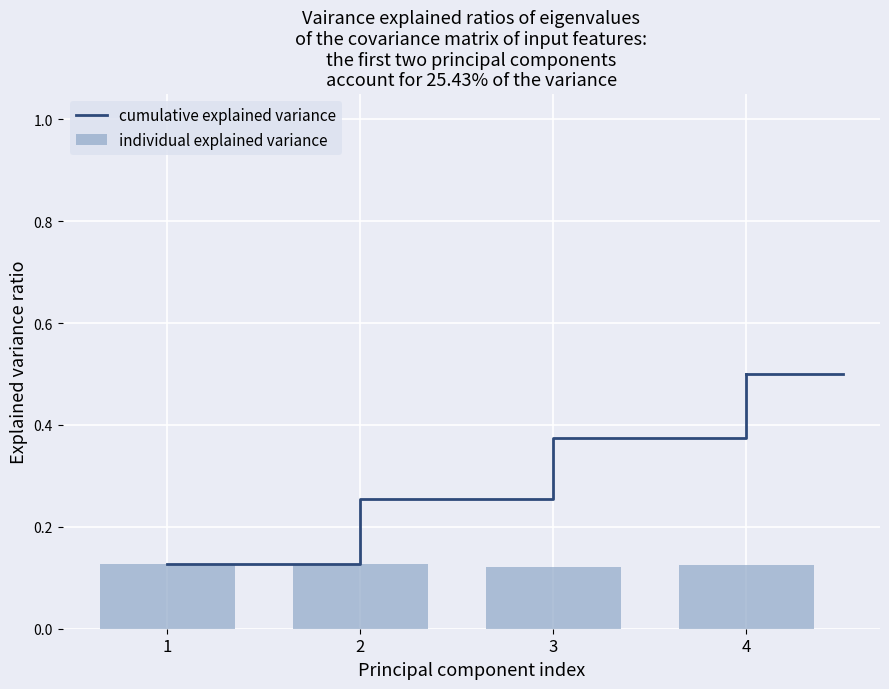

What is the smallest value displayed?

0.1